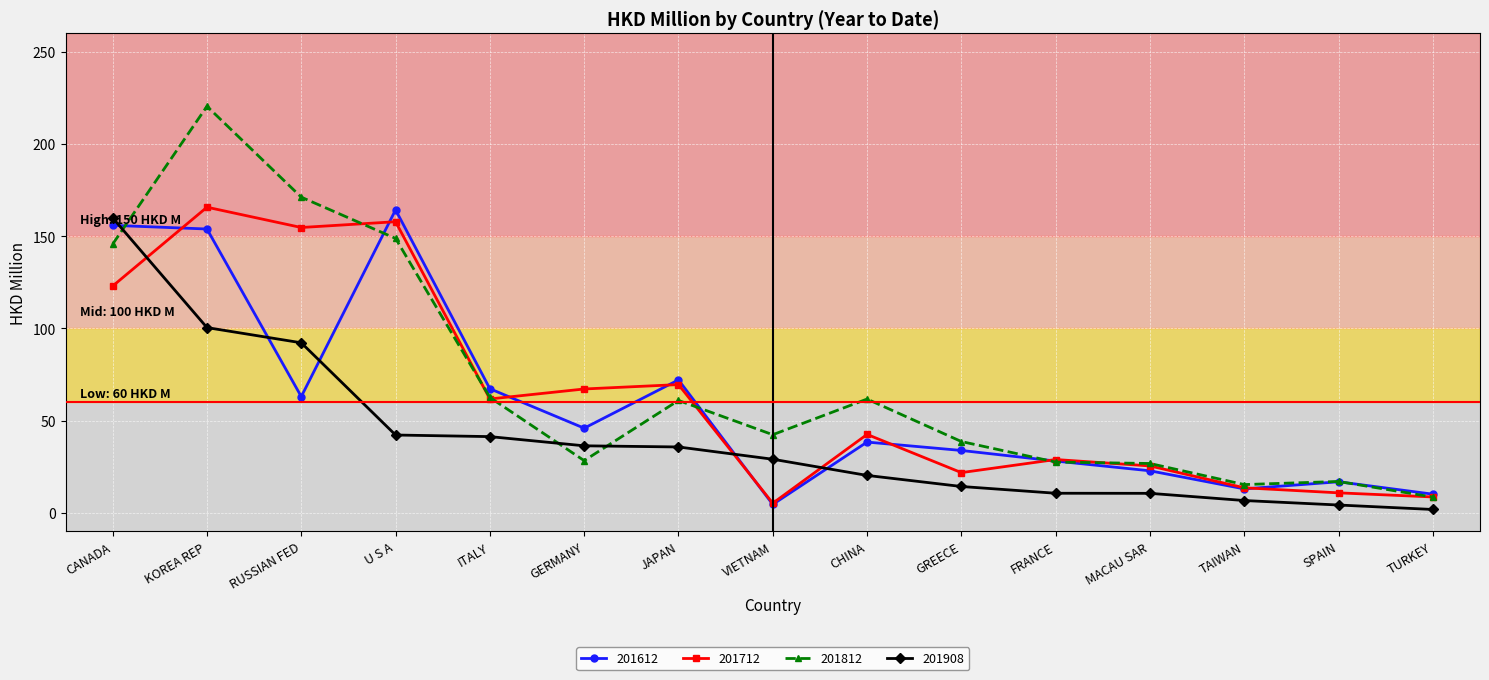

What is the sum of all 201712 values?

956.2